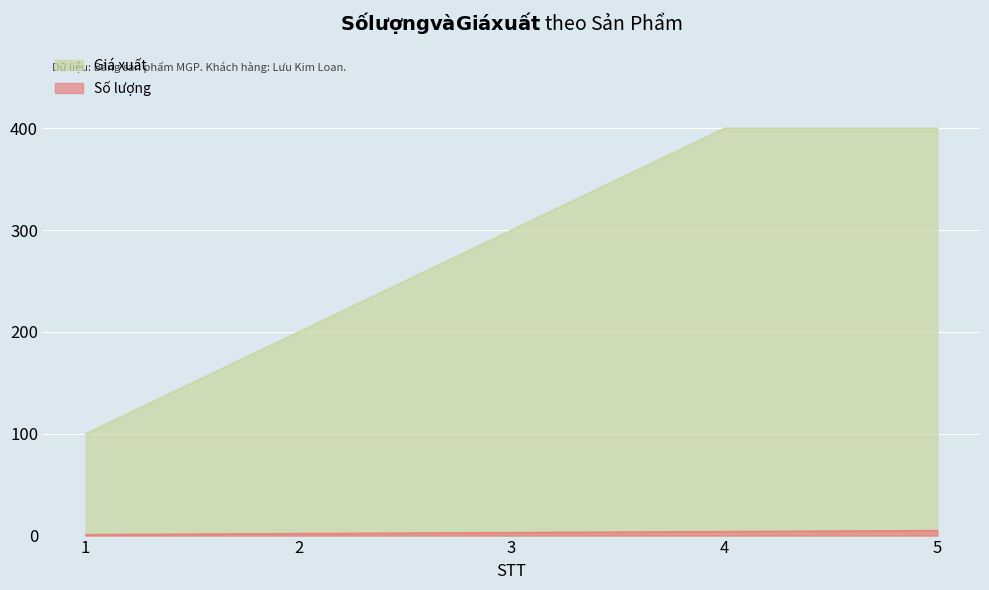

True or false: Giá xuất and Số lượng intersect in this chart.

False